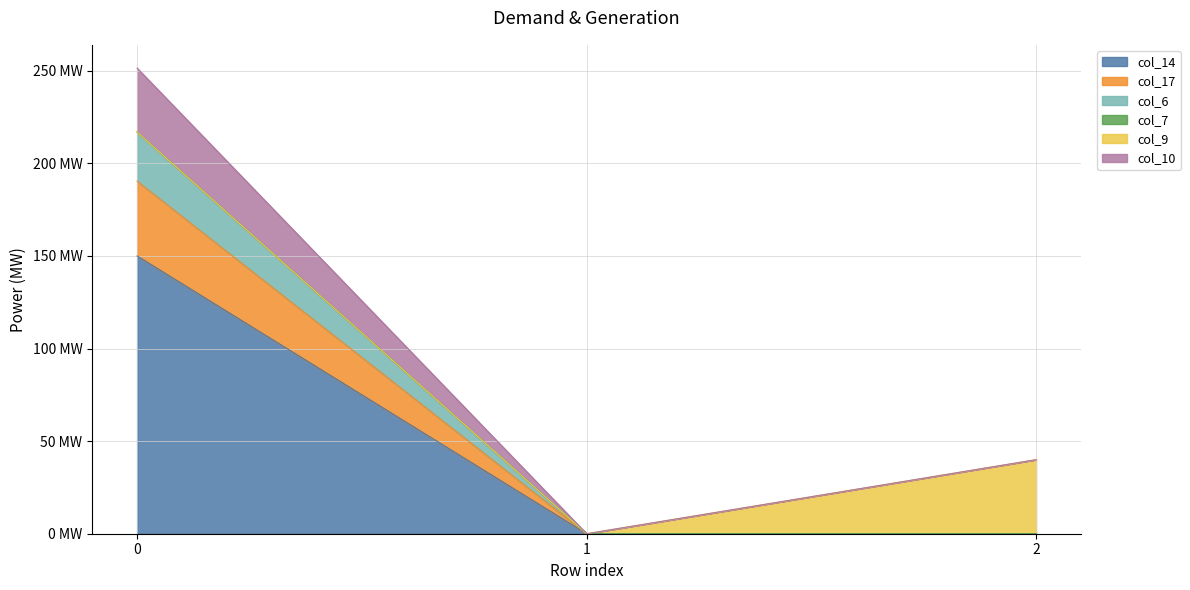

At which category does the chart reach its minimum across all series?

1